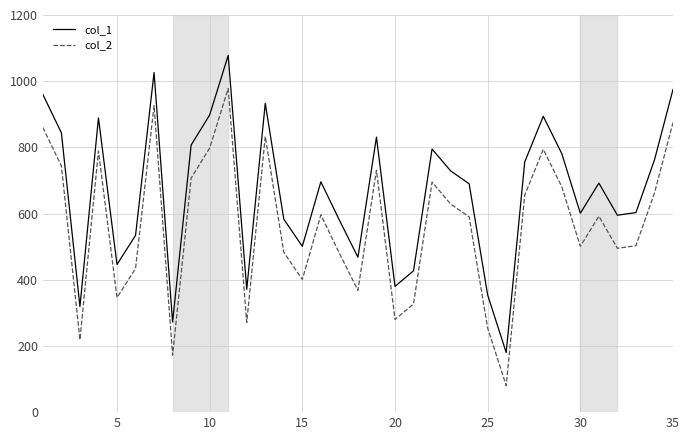

Rank the series by their average value, from lowest to highest.

col_2, col_1